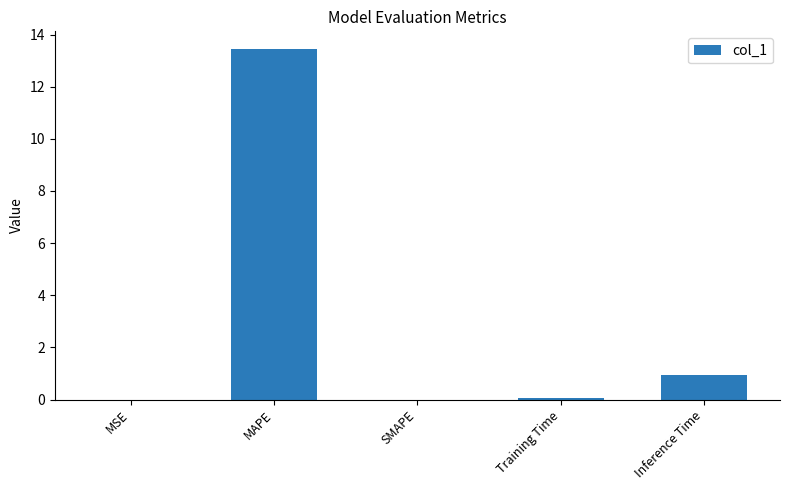

What is the change in value from MAPE to Training Time?

-13.4